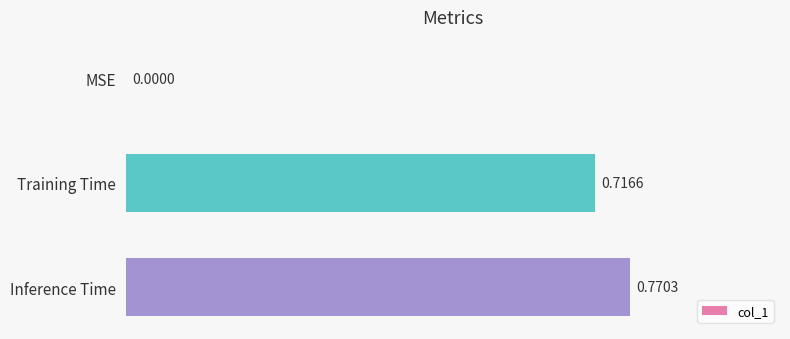

At which category does the chart reach its peak across all series?

Inference Time